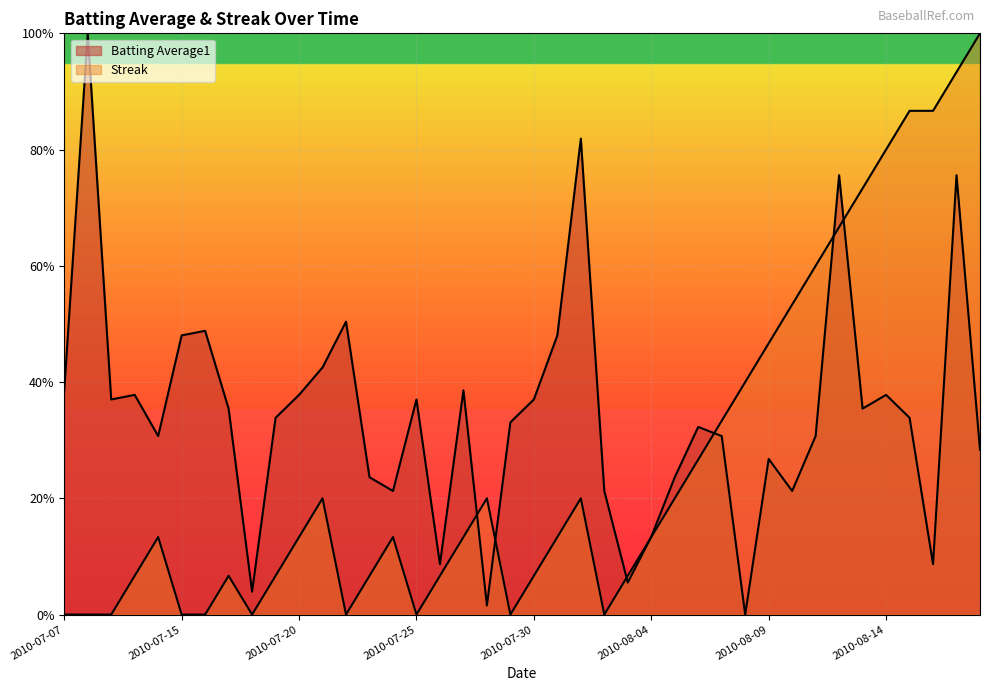

Which series has the widest spread of values?

Batting Average1